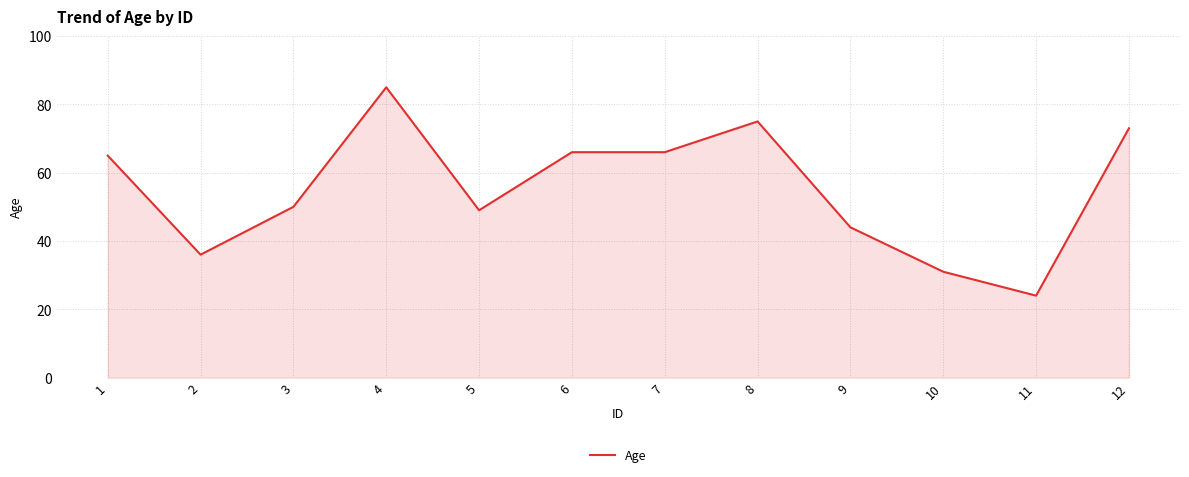

How many categories are shown in the chart?

12